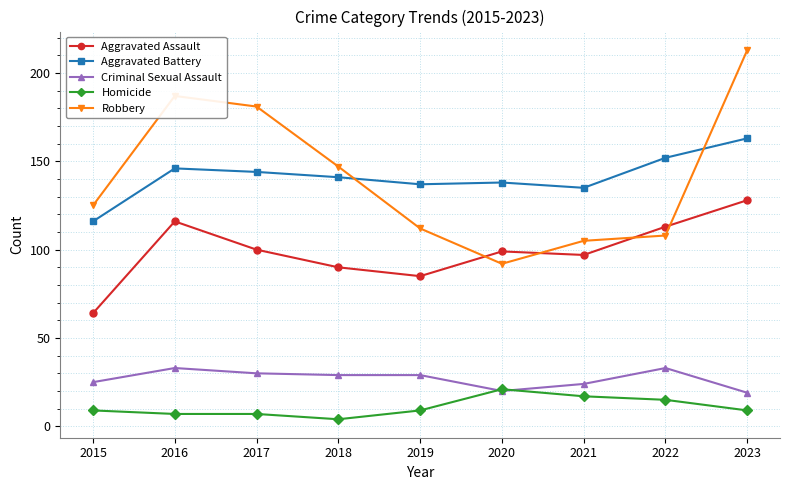

Which label corresponds to the smallest value in the chart?

2018